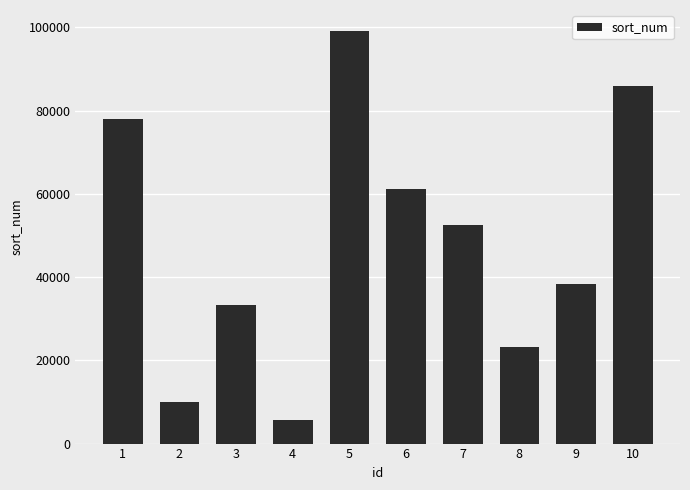

Between 1 and 3, which is larger?

1